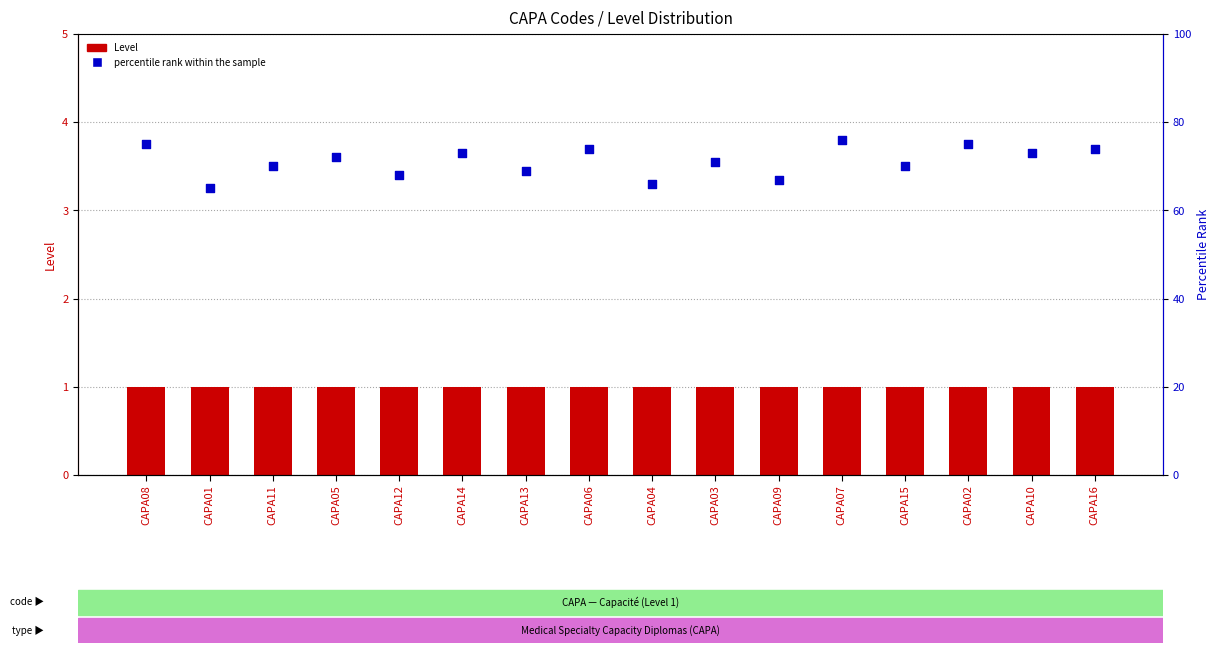

Which series contains the highest Y value?

percentile rank within the sample